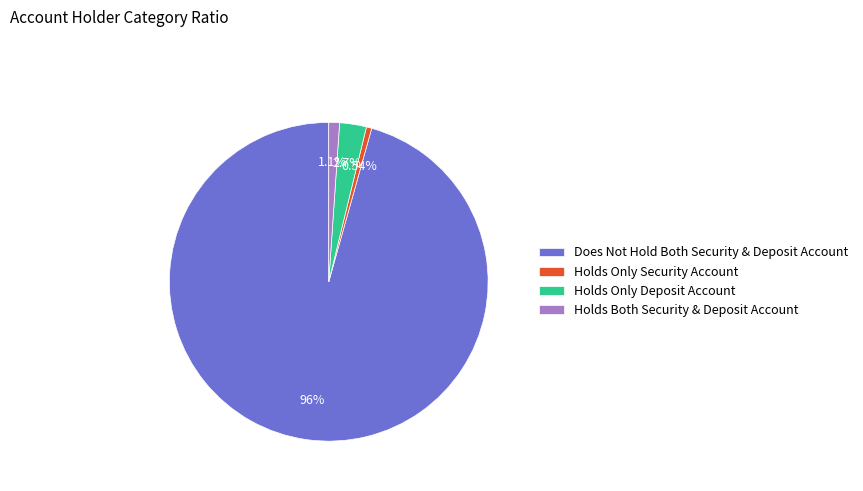

Approximately how many times larger is the value at Holds Only Security Account compared to Holds Both Security & Deposit Account?

0.5